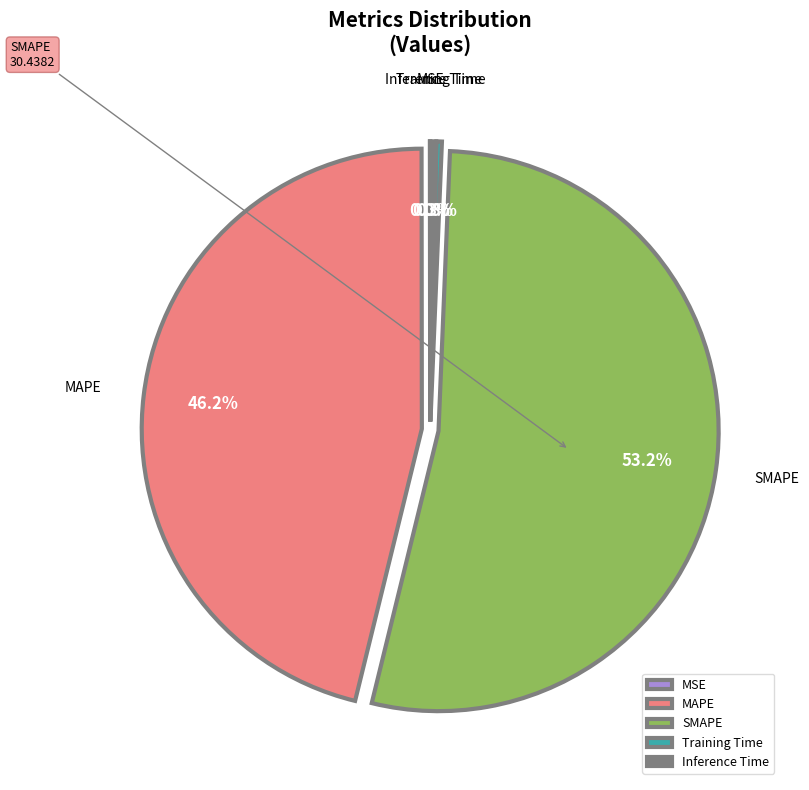

To the nearest percent, what is the average slice percentage?

20%